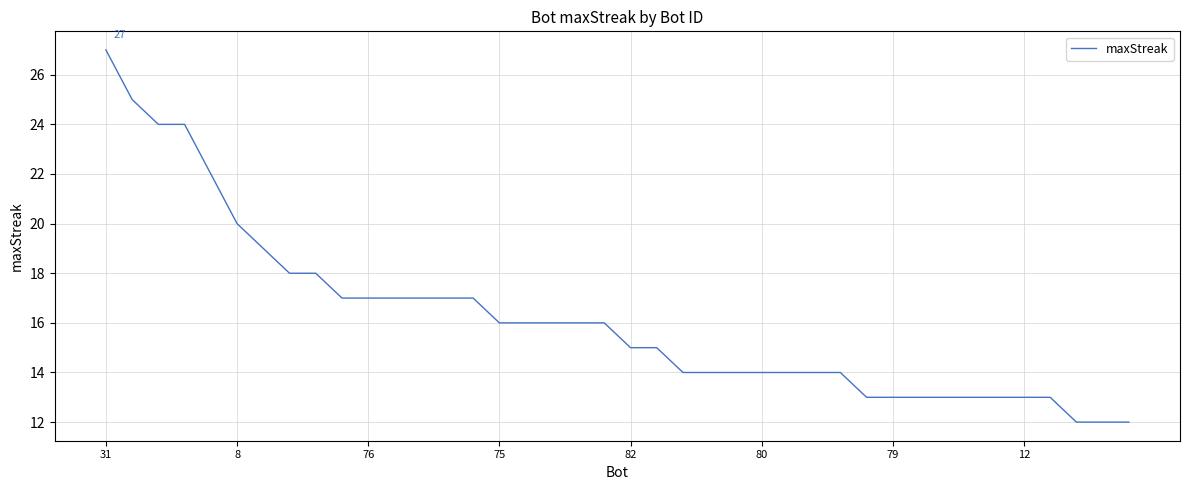

What is the greatest value displayed?

27